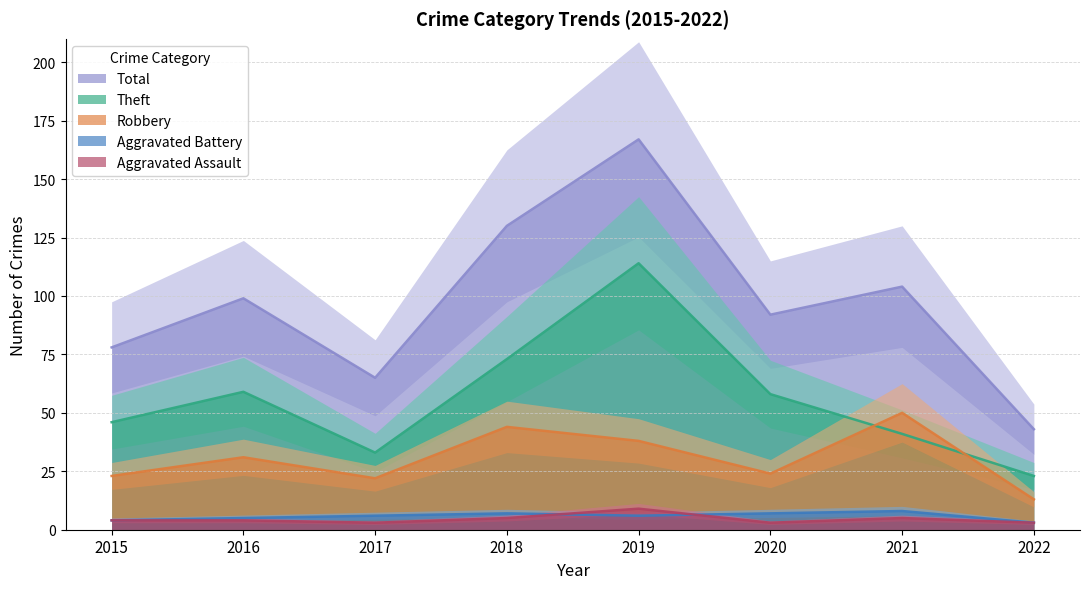

Where is the first local minimum for Theft?

2017